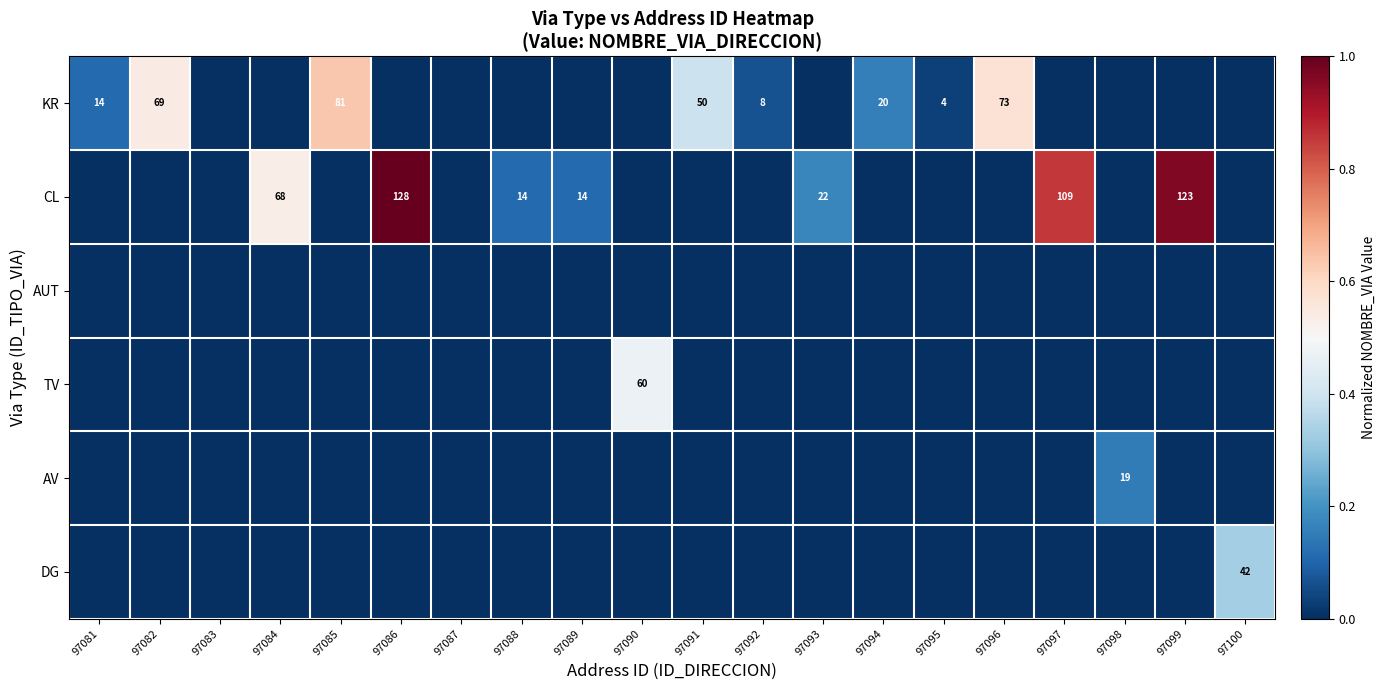

The value of KR at 97081 is 14. True or false?

True